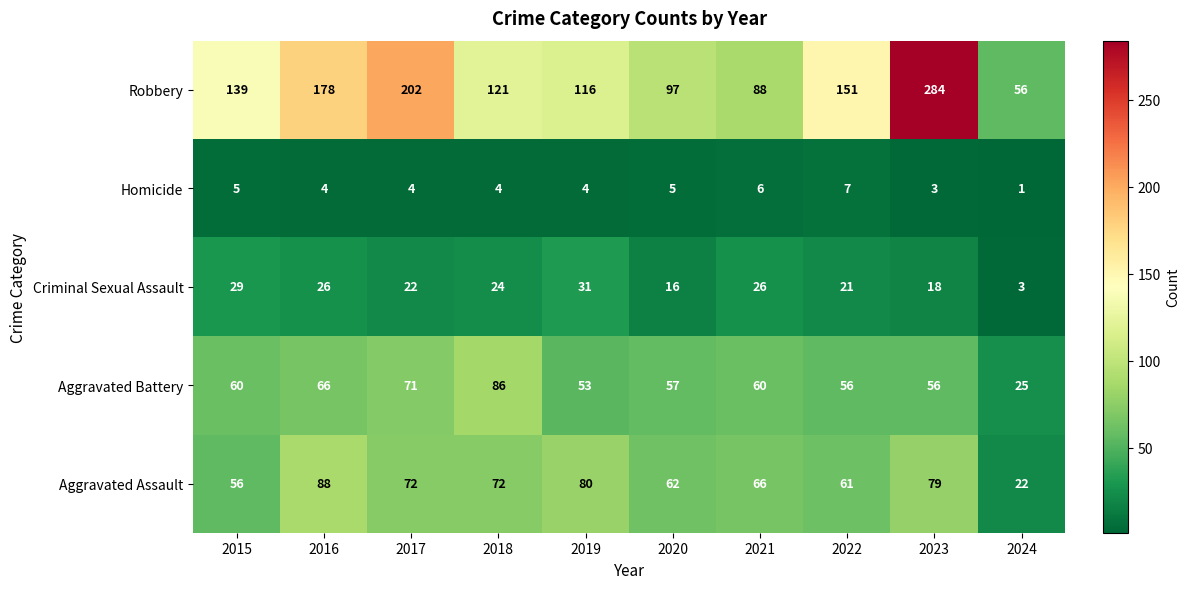

Which series has the widest spread of values?

Robbery